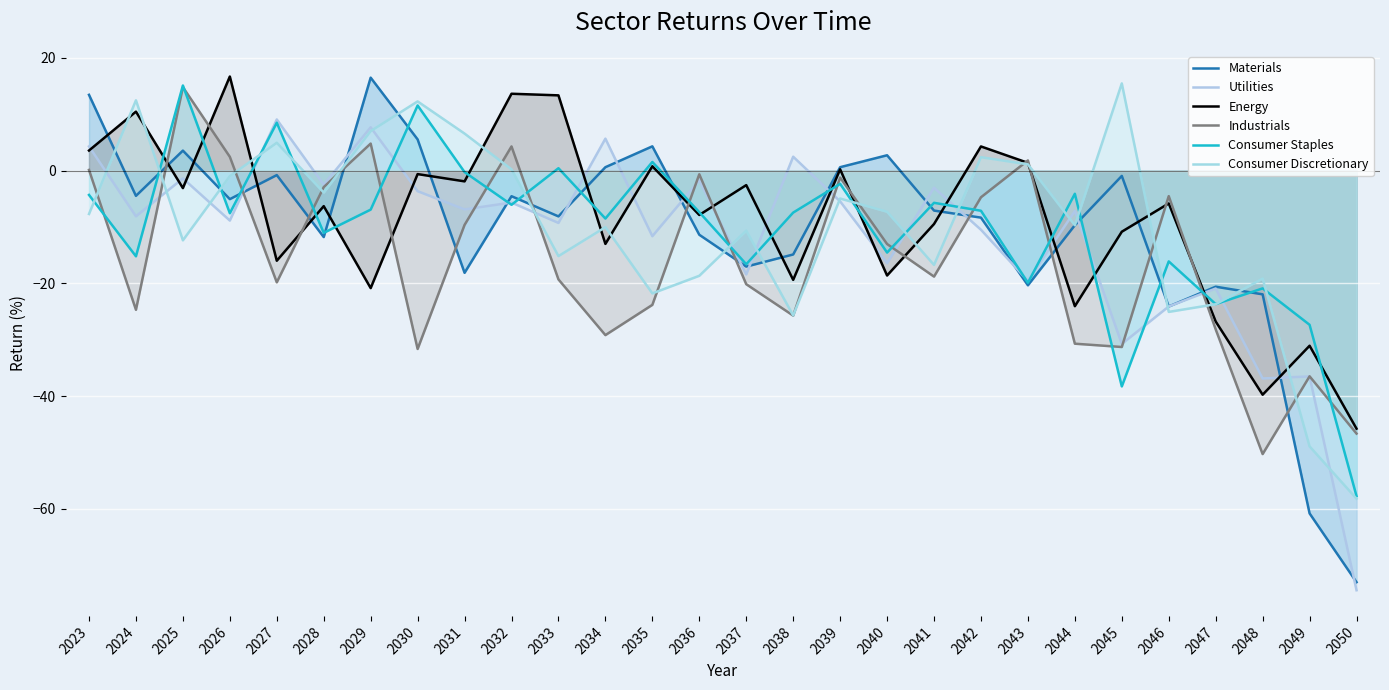

How many lines are shown in the chart?

6